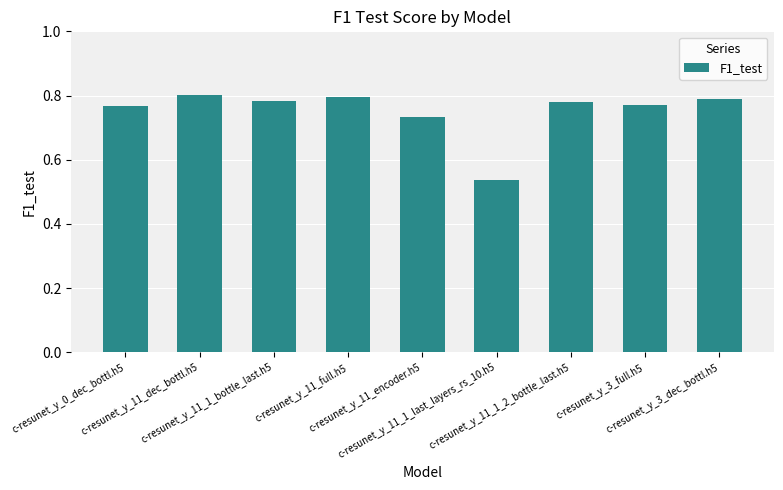

Which has a higher value, c-resunet_y_0_dec_bottl.h5 or c-resunet_y_11_encoder.h5?

c-resunet_y_0_dec_bottl.h5